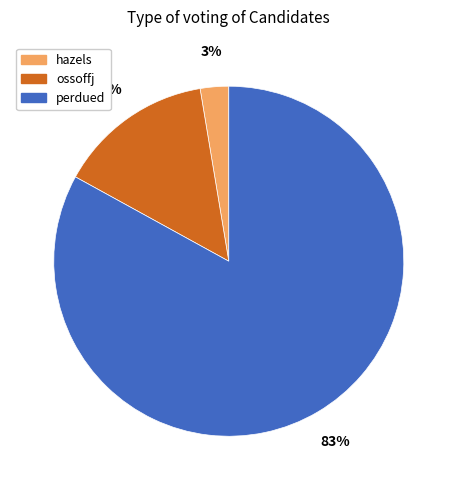

To the nearest percent, what percentage of the pie is ossoffj?

14%